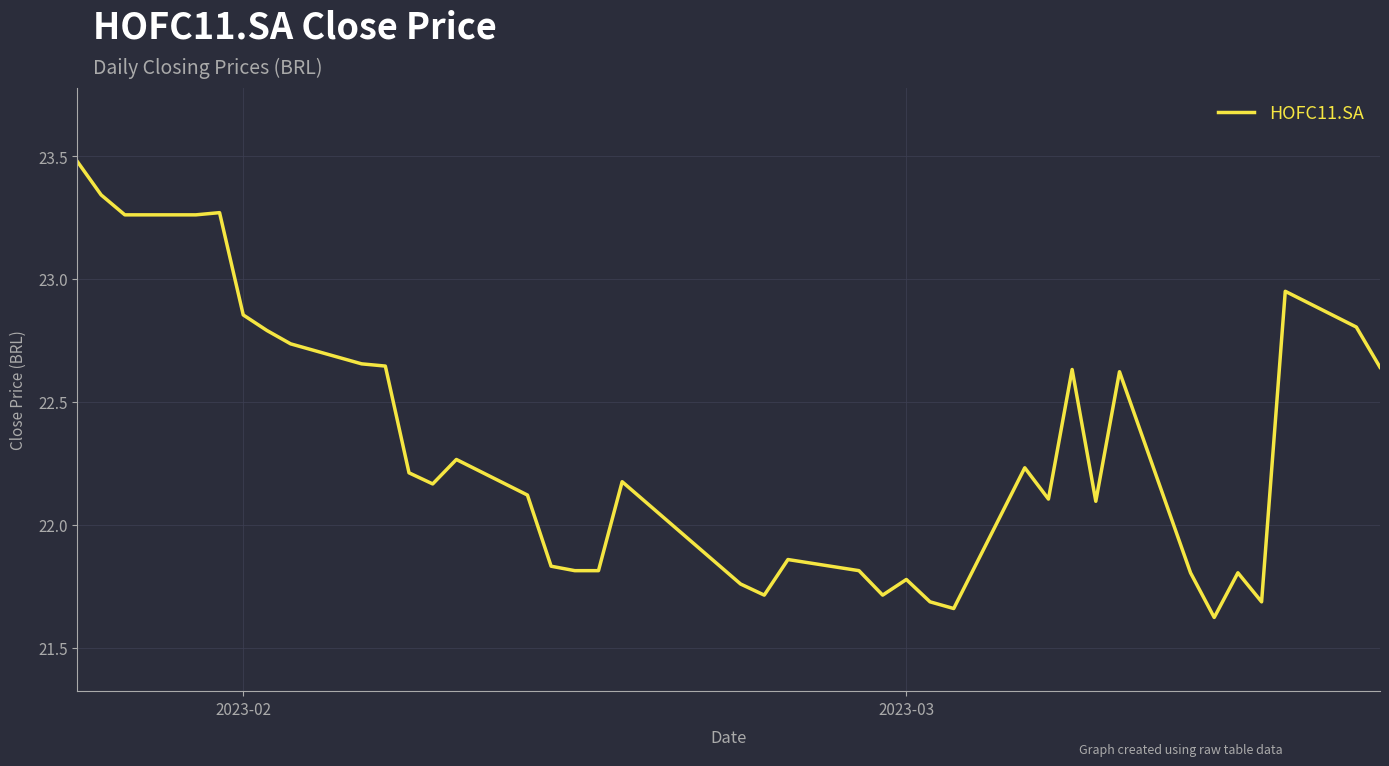

What is the difference between the maximum and minimum values?

1.9